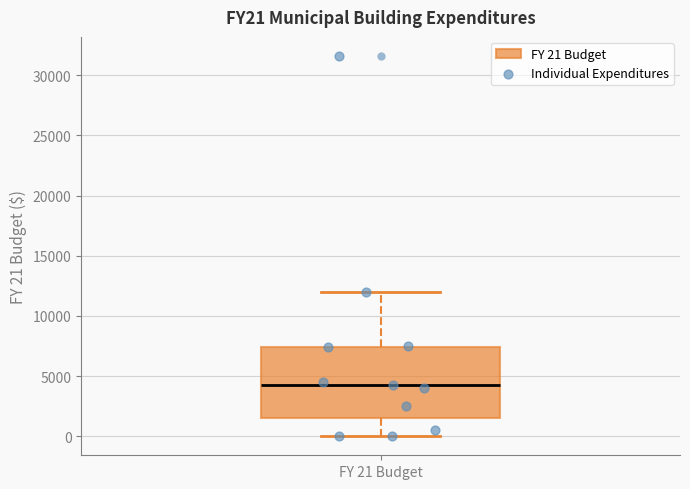

Where is the upper edge of the box for FY 21 Budget on the y-axis? The values are not printed on the chart, so give them approximately, as read against the axis.

7500